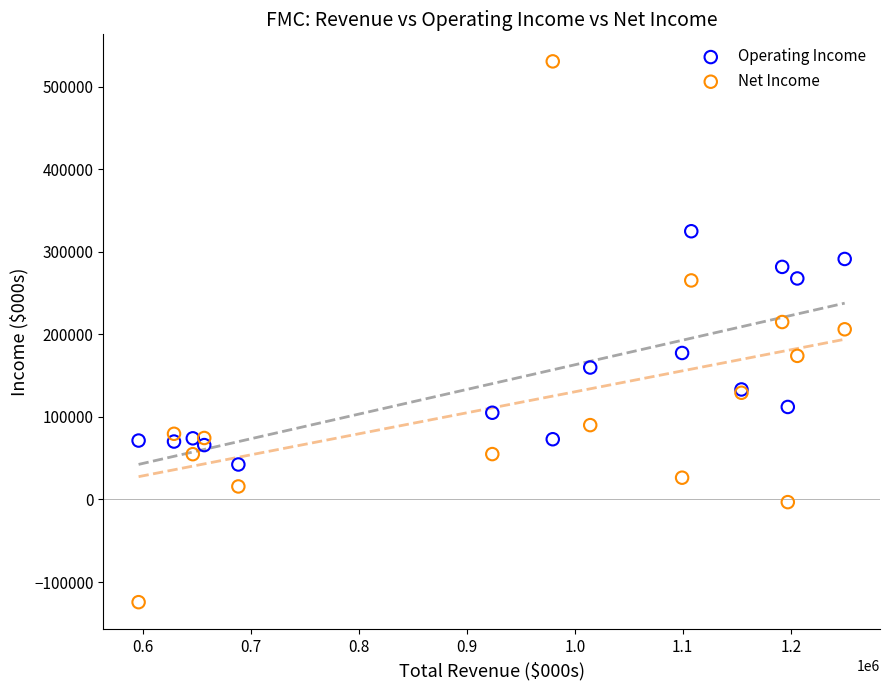

What are all the series names shown in the legend?

Operating Income, Net Income